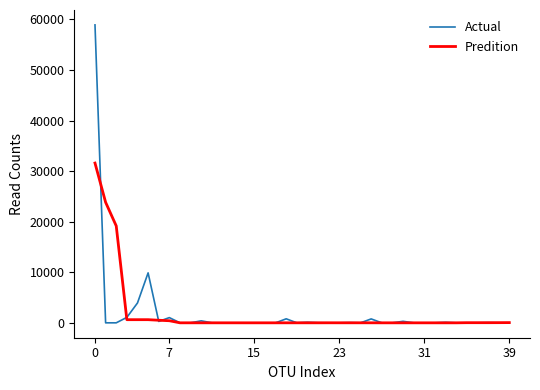

What is the highest value of the Predition series?

31588.0